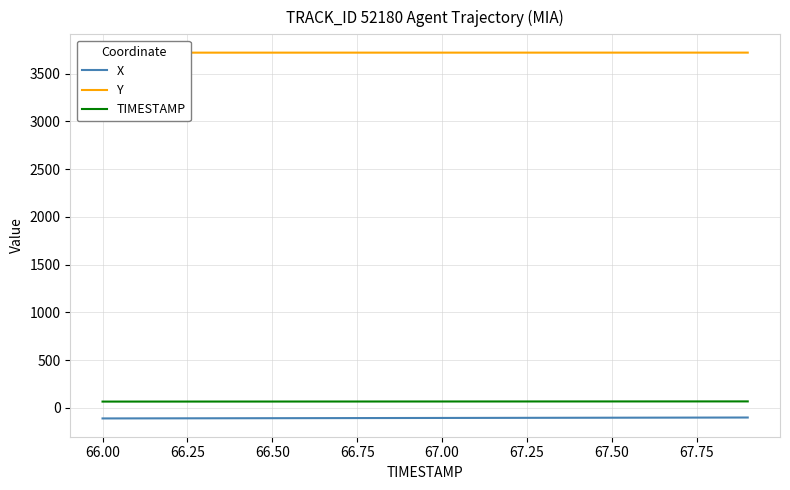

True or false: X and TIMESTAMP cross at least once.

False